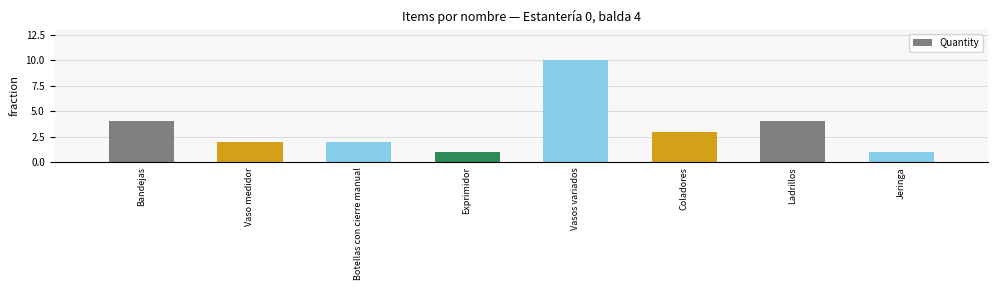

Reading left to right, transcribe all the data shown in this chart.

4	2	2	1	10	3	4	1